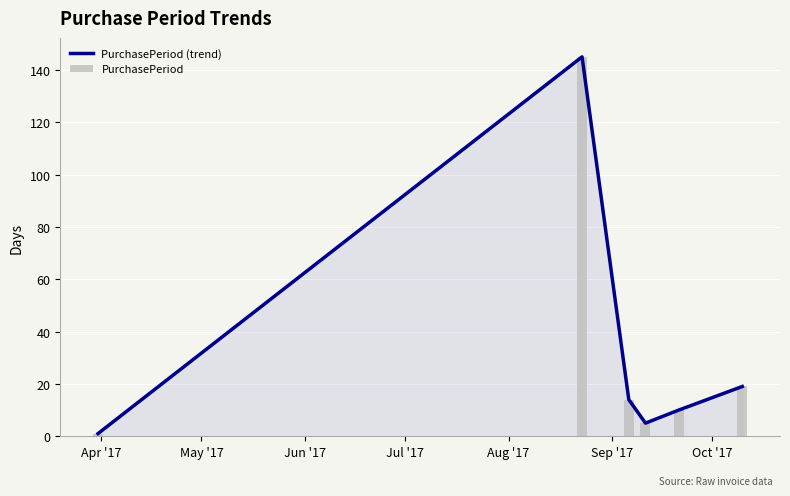

Is it true that PurchasePeriod (trend) equals 9 at Jul '17?

False